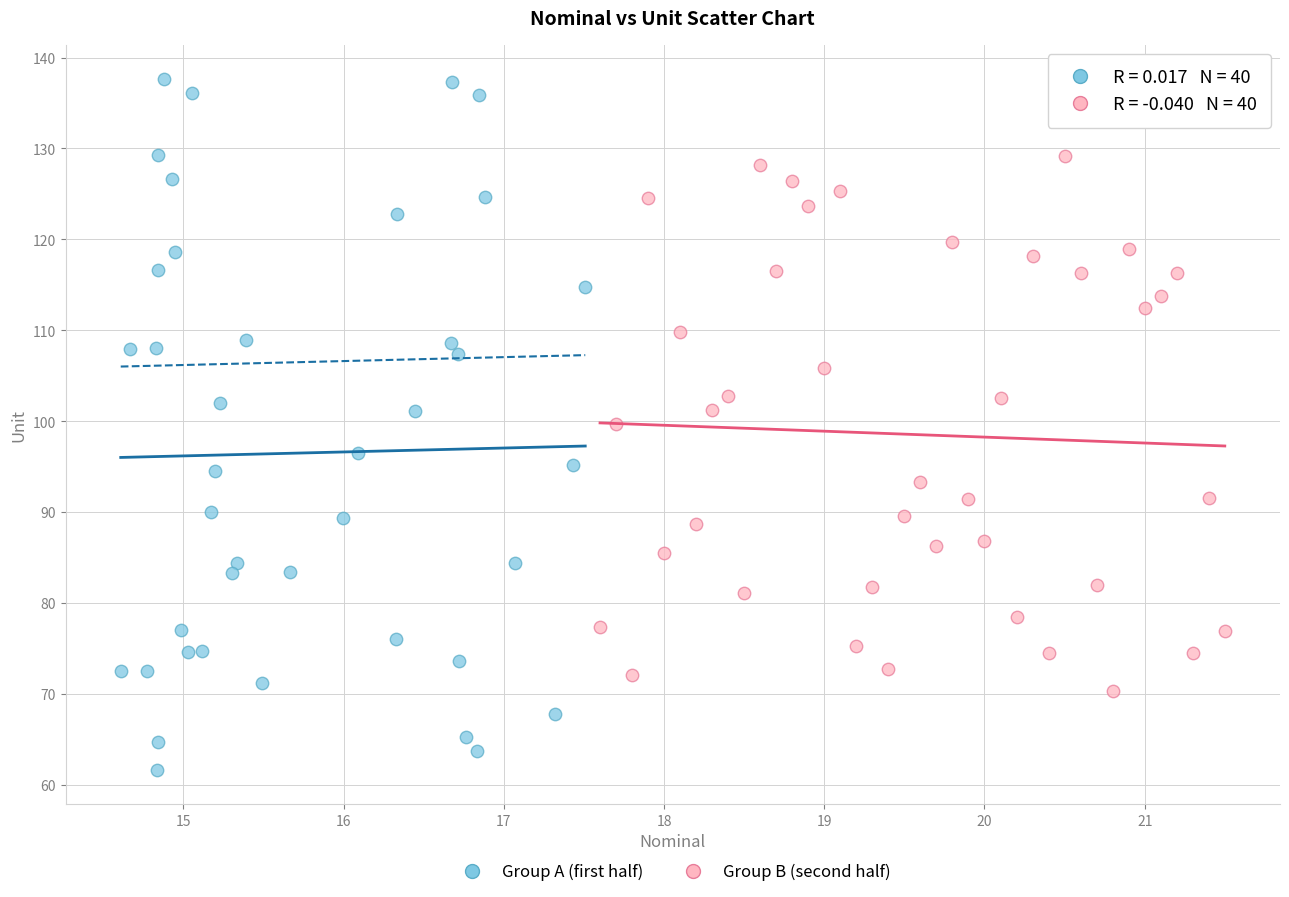

What are all the series names shown in the legend?

Group A (first half), Group B (second half)